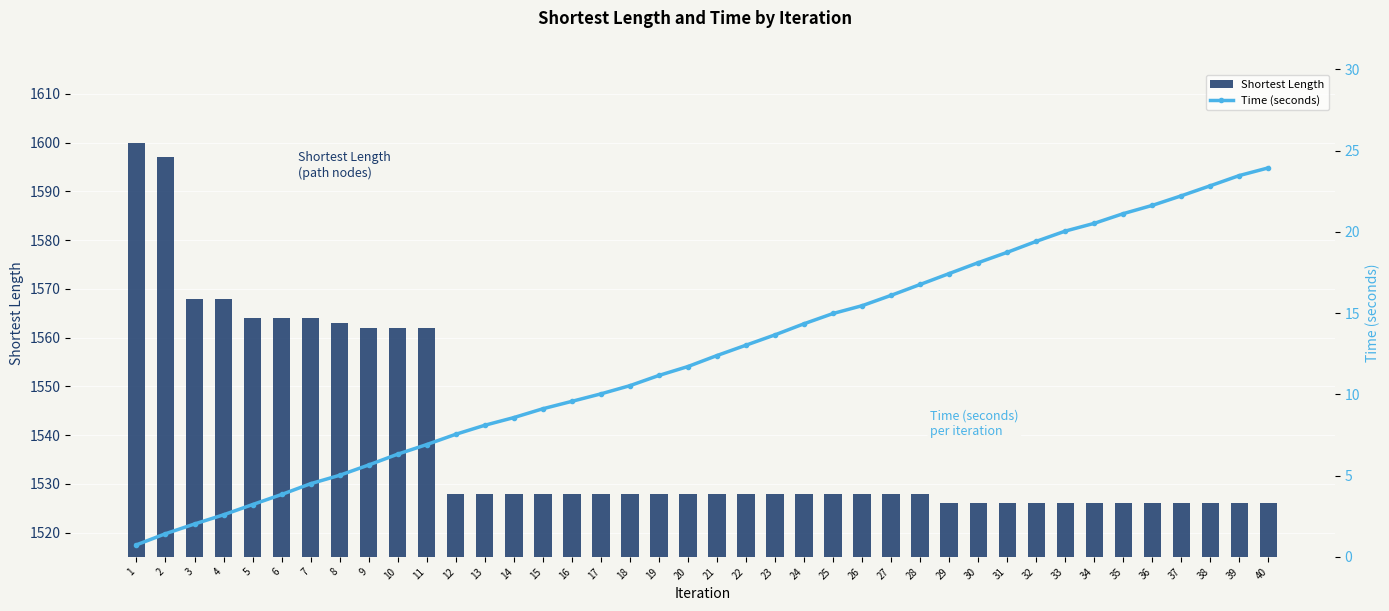

At 25, list the series in order from largest to smallest.

Shortest Length, Time (seconds)